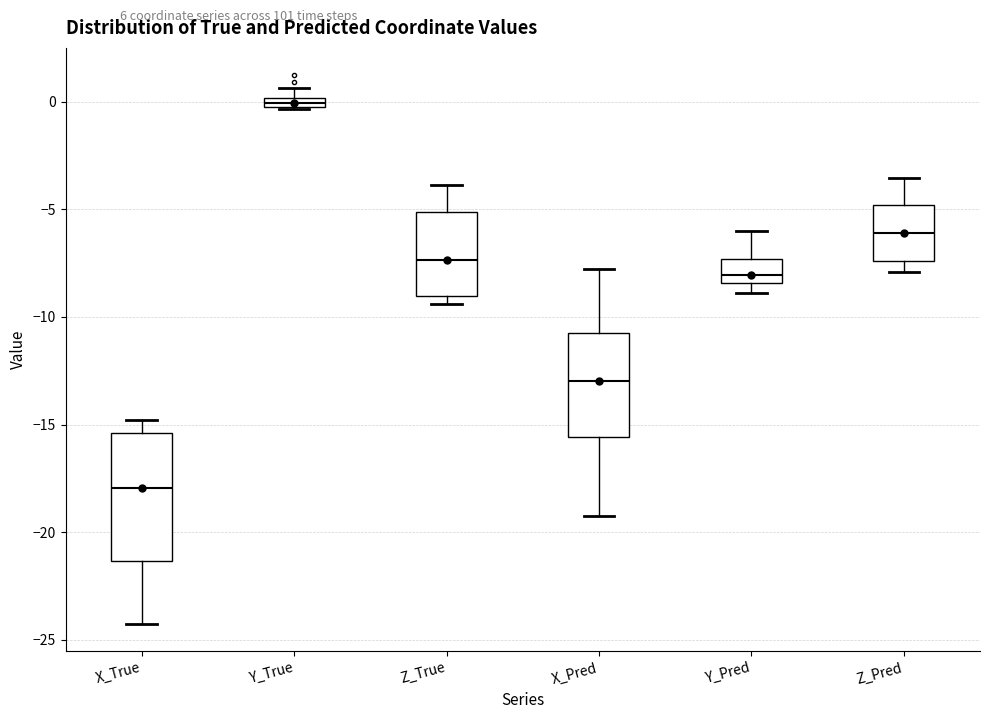

Comparing the boxes themselves (not the whiskers), which one is the tallest?

X_True